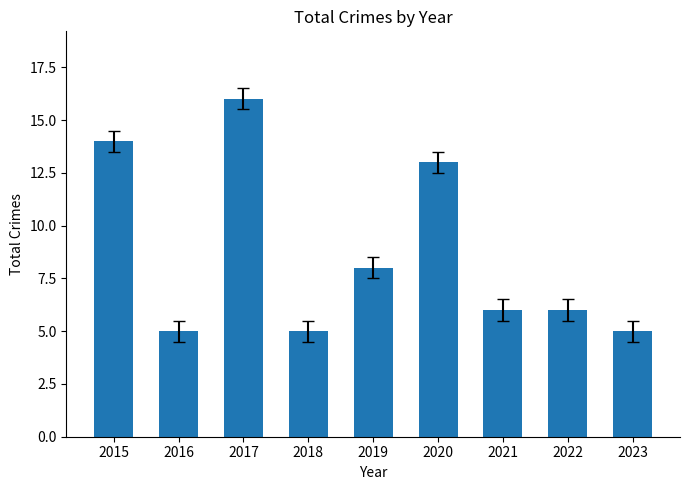

Where is the data nearest to the value 10?

2019